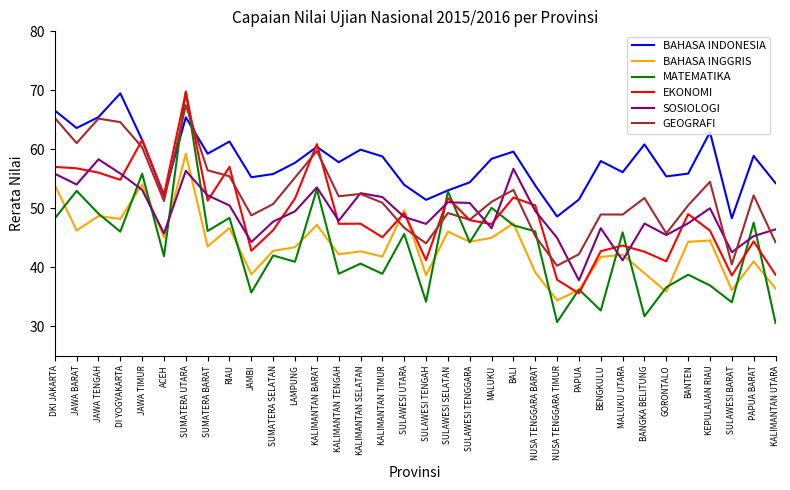

After their last crossing, which series has the higher values: BAHASA INGGRIS or EKONOMI?

EKONOMI